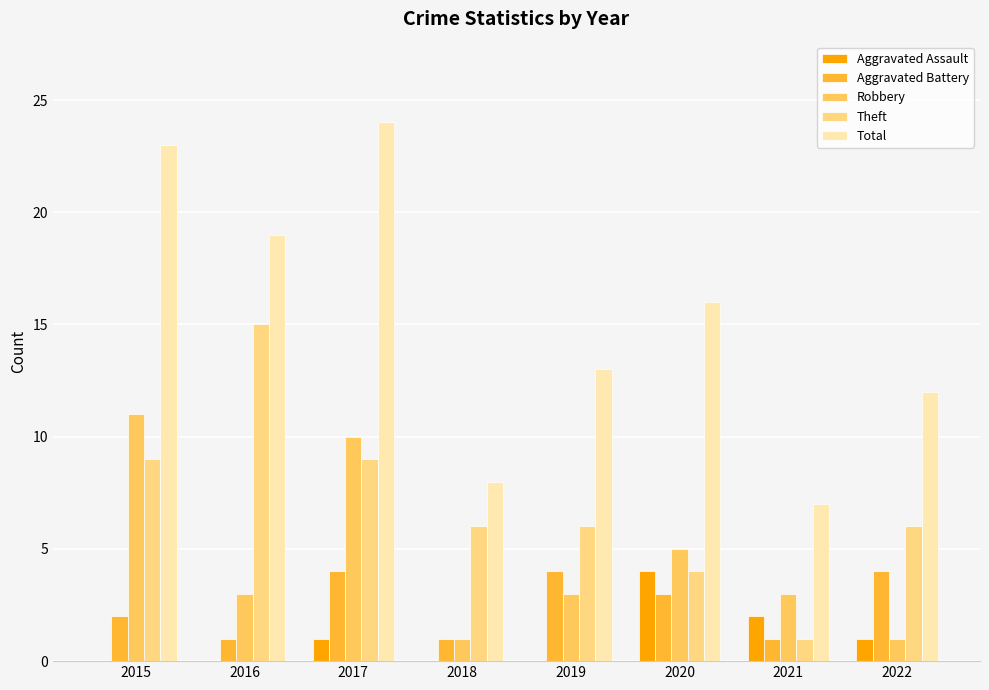

Are the bars horizontal?

No